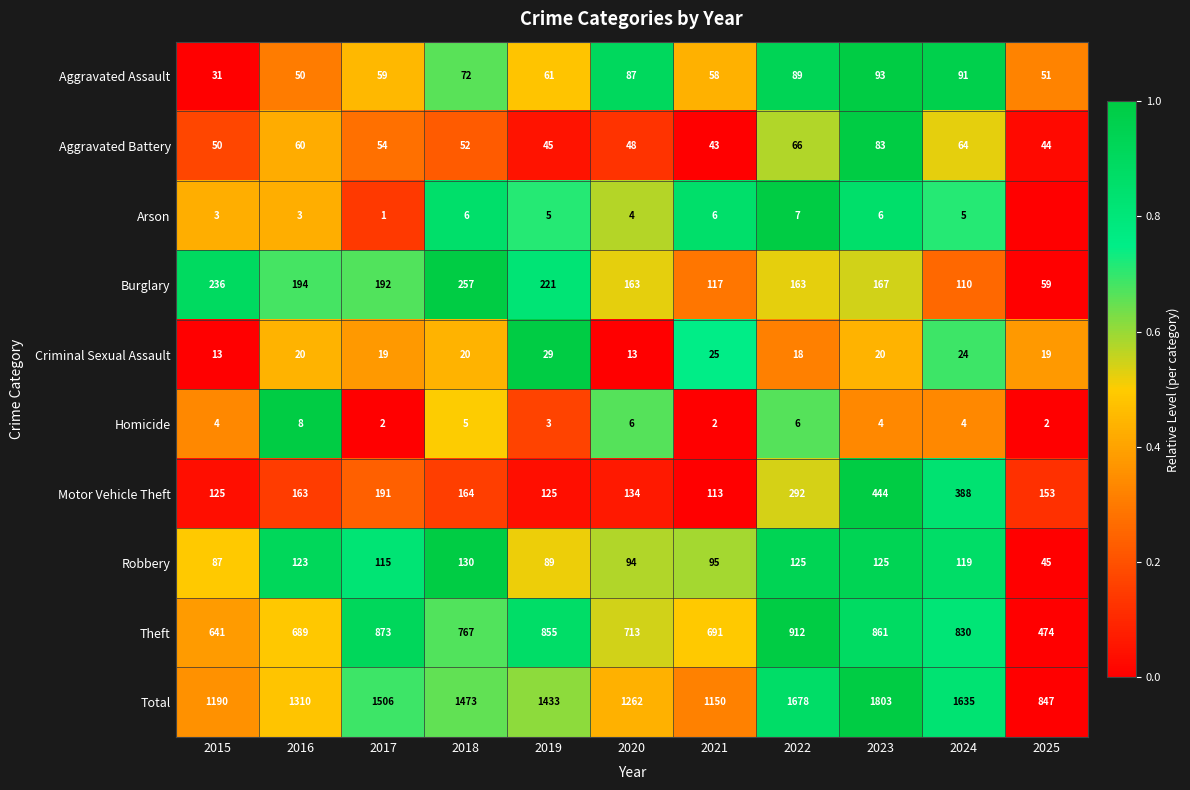

List the labels in order of Theft value, largest first.

2022, 2017, 2023, 2019, 2024, 2018, 2020, 2021, 2016, 2015, 2025